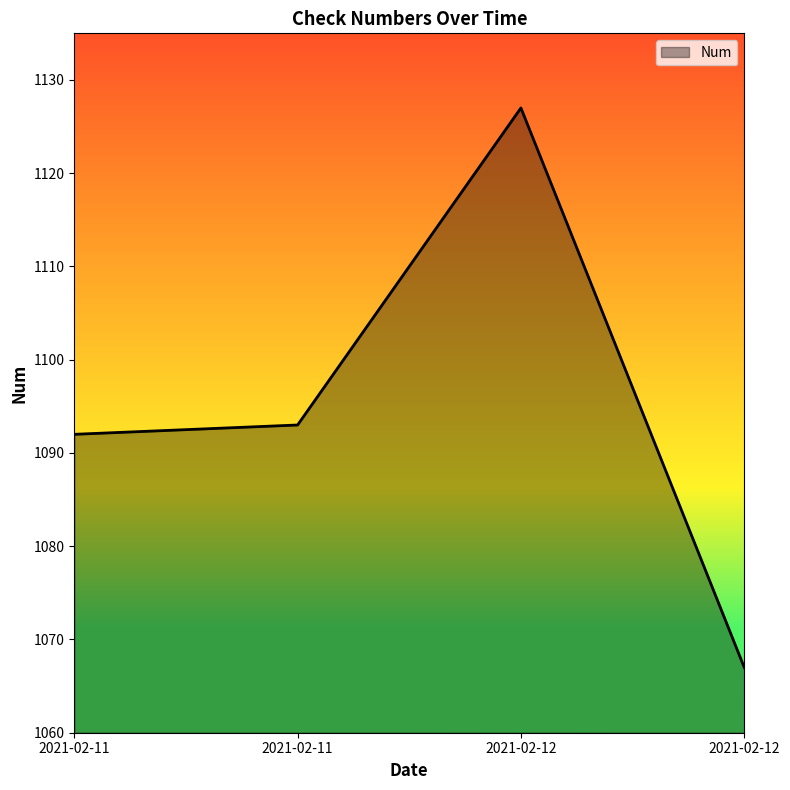

How many lines are shown in the chart?

1